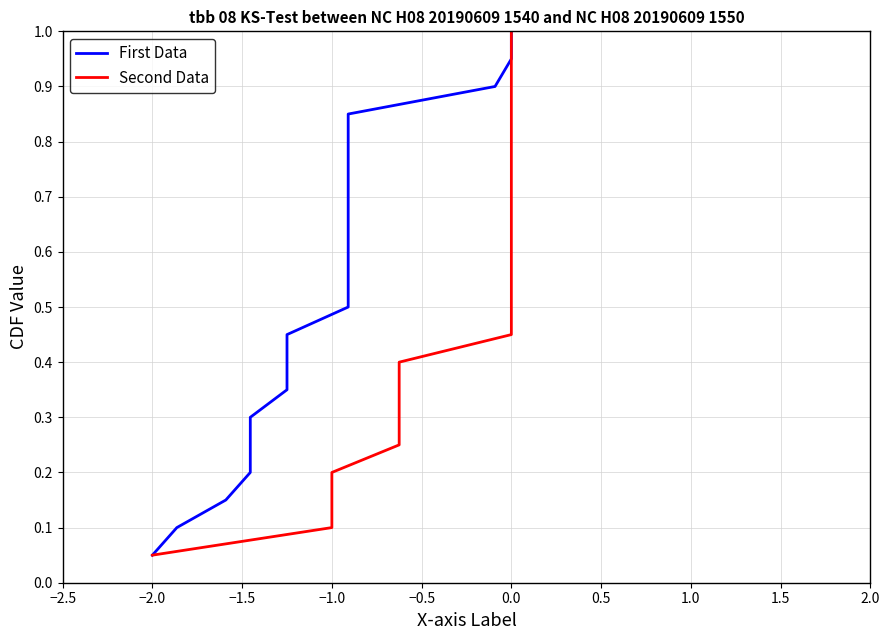

What is the minimum value for Second Data?

0.1